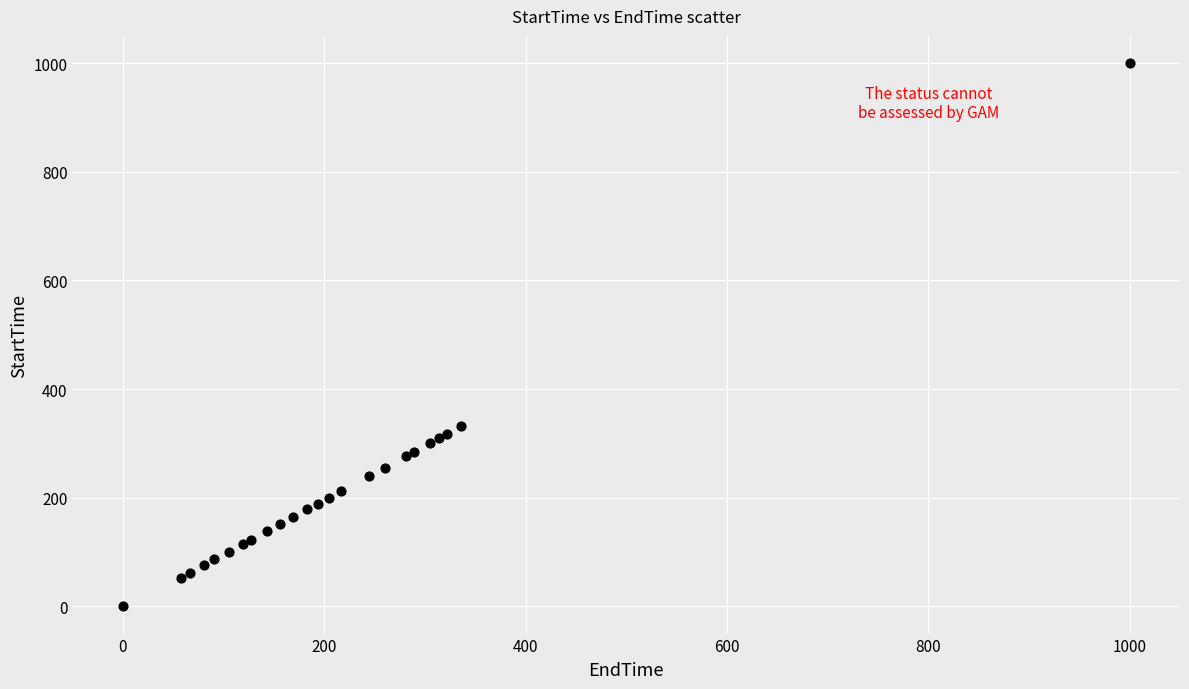

What Y value in the scatter plot is closest to 500?

331.5